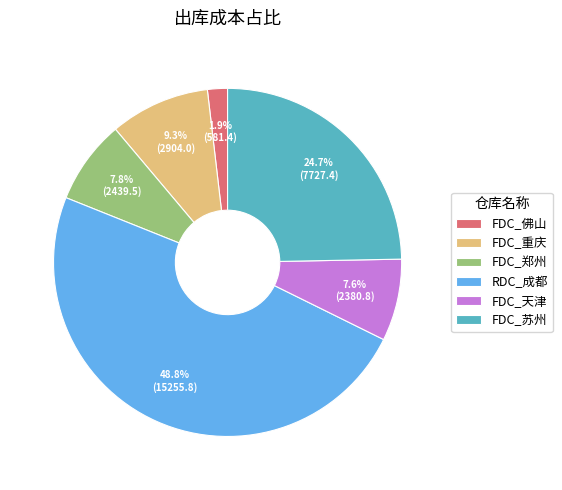

Is FDC_天津 the majority of the pie?

No